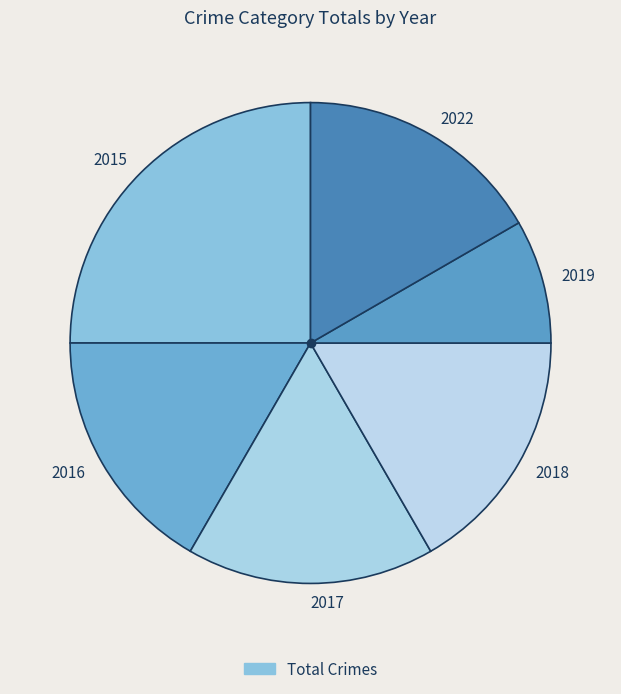

How many segments does this pie chart have?

6